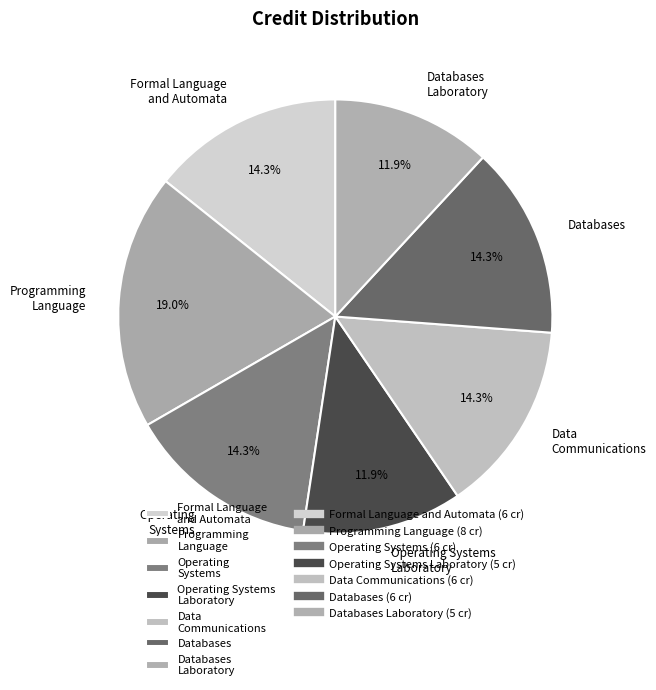

What is the largest slice in the pie chart?

Programming Language